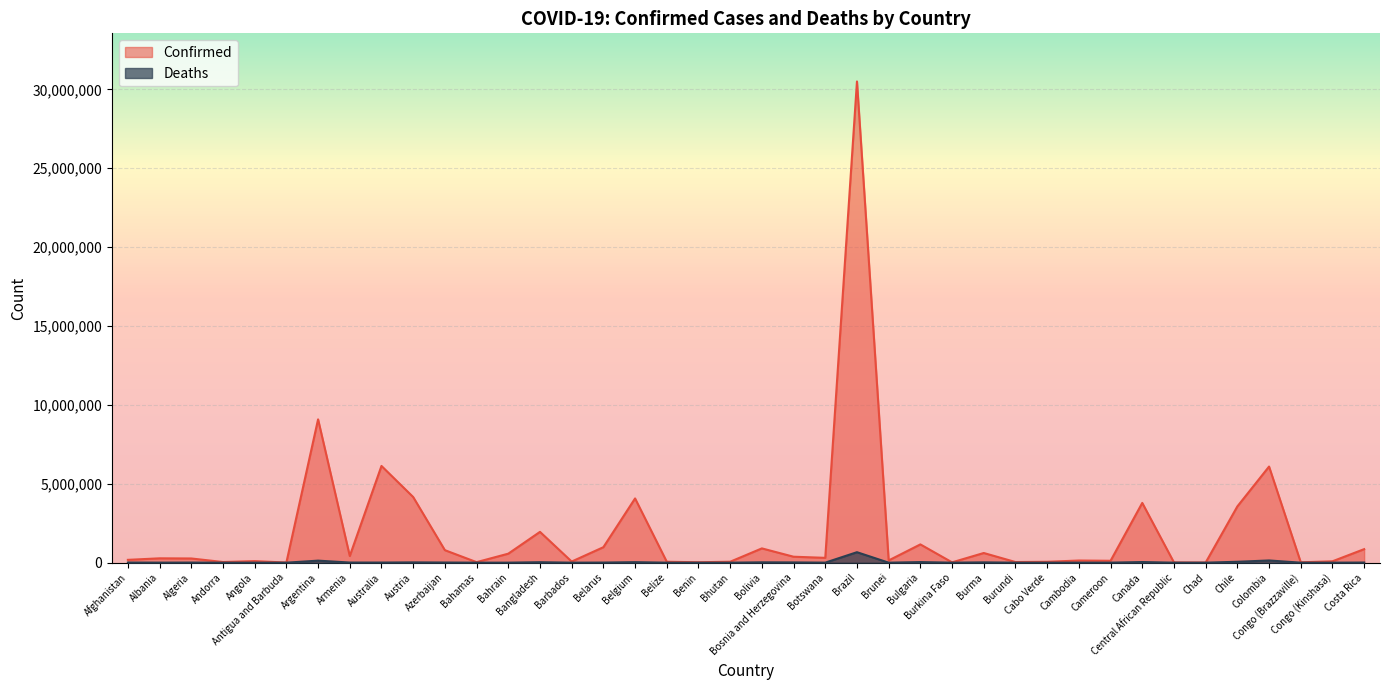

Which category has the lowest value in the Confirmed series?

Chad